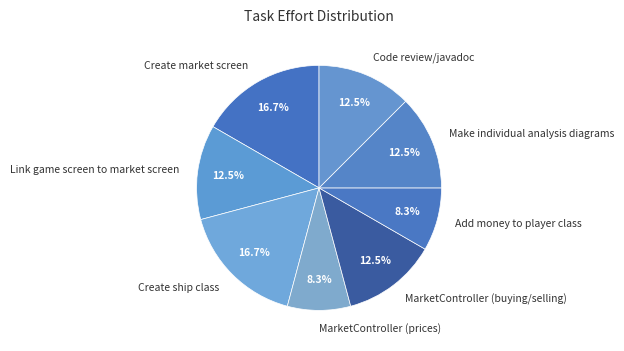

Does Create ship class represent more than half of the total?

No